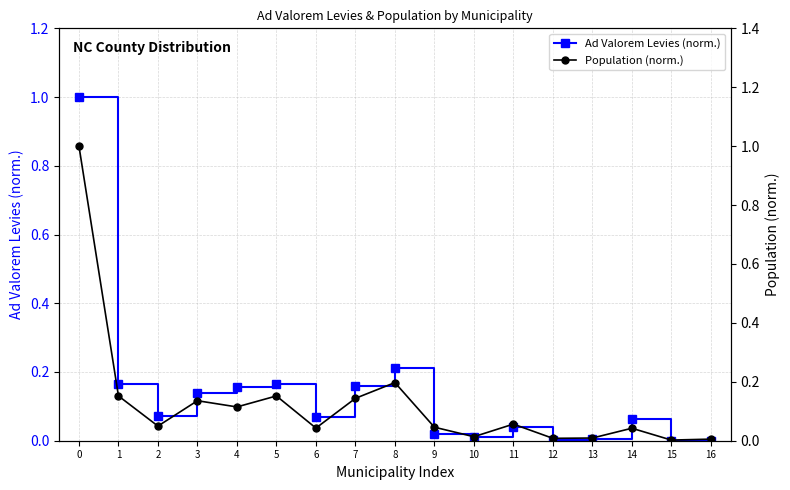

What is the sum of all Ad Valorem Levies (norm.) values?

2.3